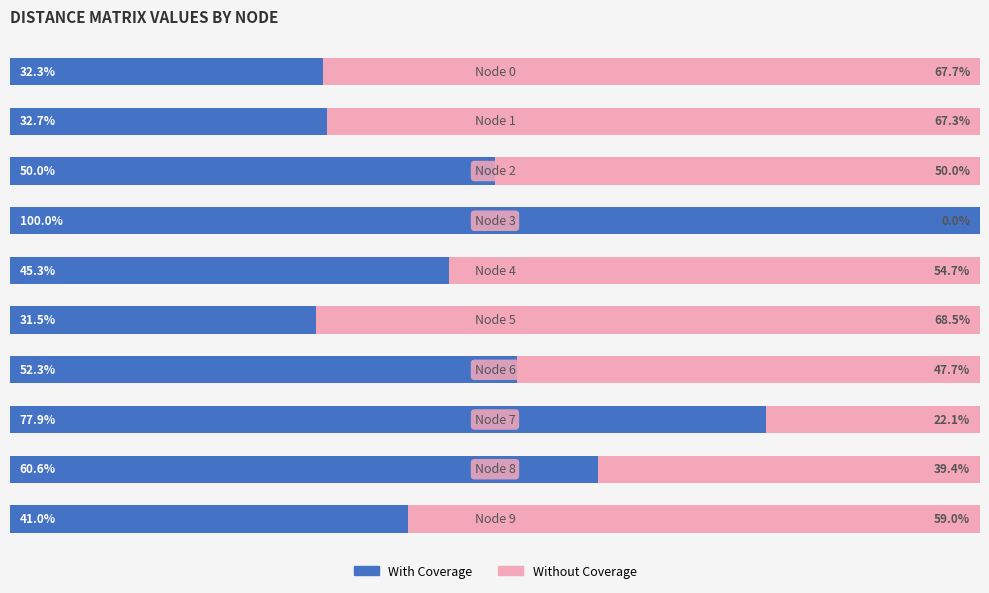

What are all the series names shown in the legend?

With Coverage, Without Coverage